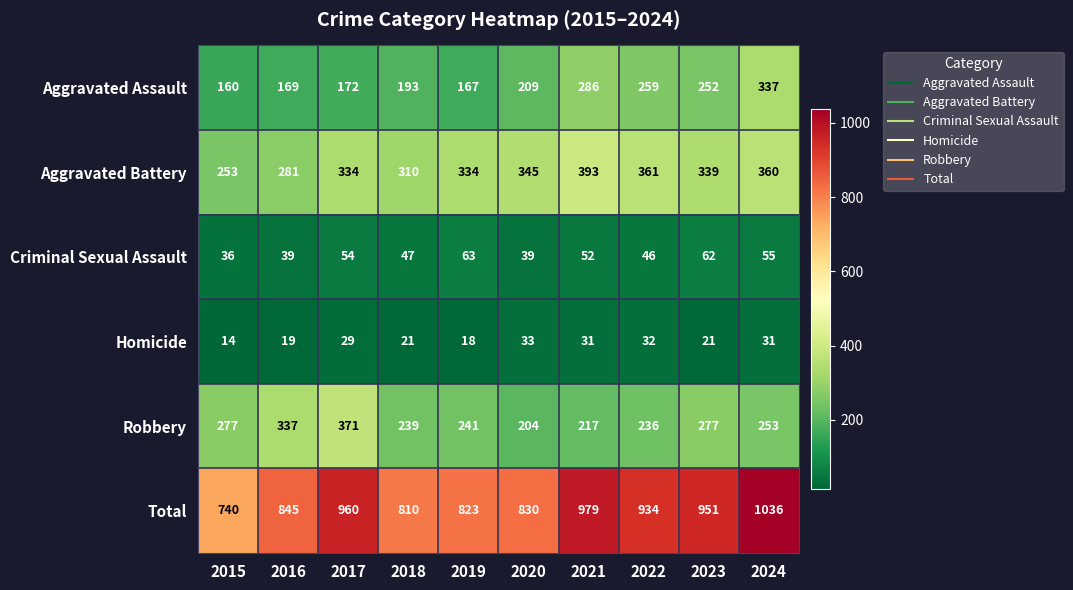

What is the sum of the Aggravated Battery values at 2016 and 2020?

626